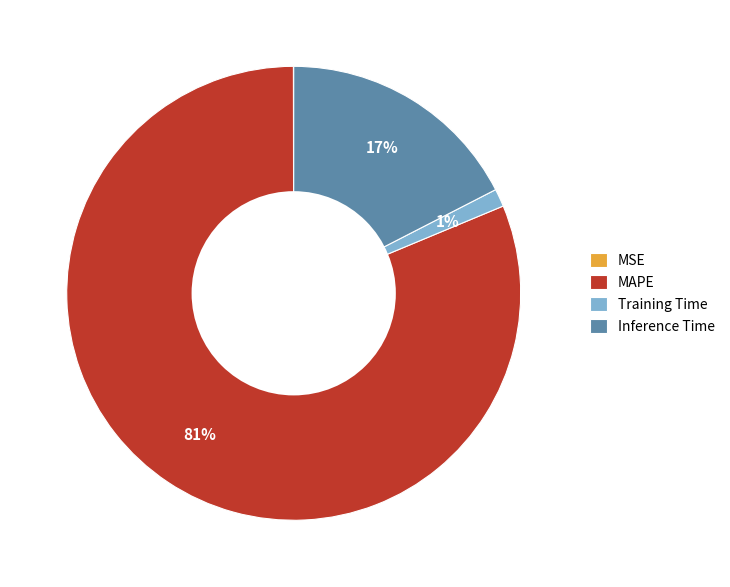

The Inference Time slice represents 12% of the pie. True or false?

False